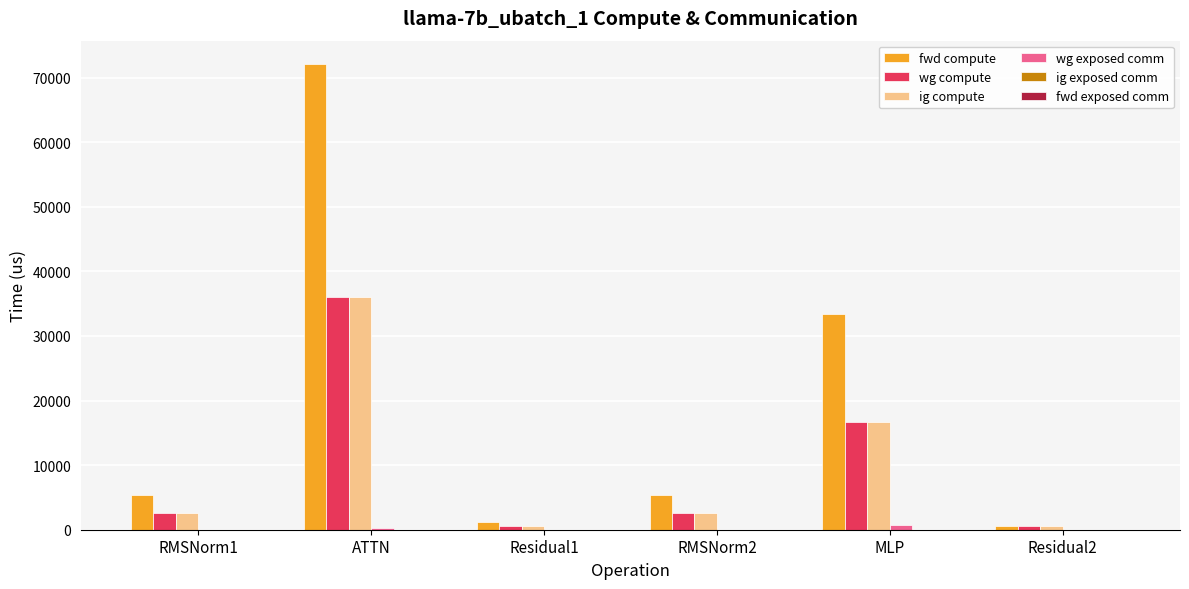

Between ATTN and Residual1, which series saw the biggest shift?

fwd compute